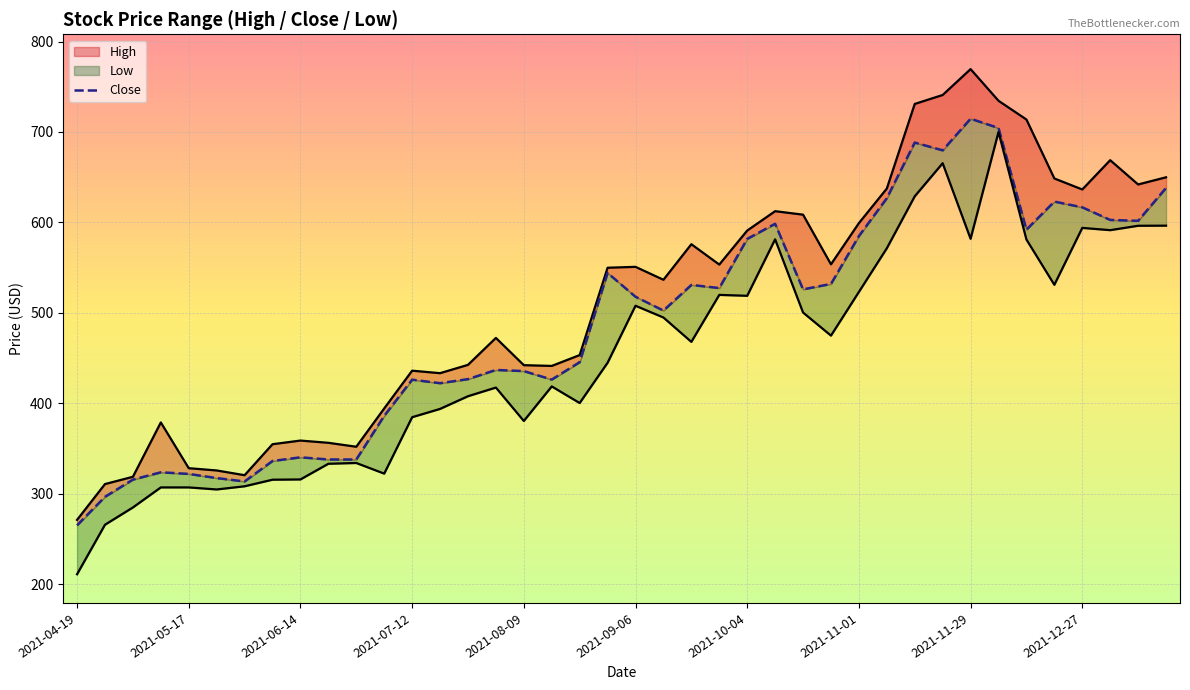

True or false: Low and Close intersect in this chart.

False